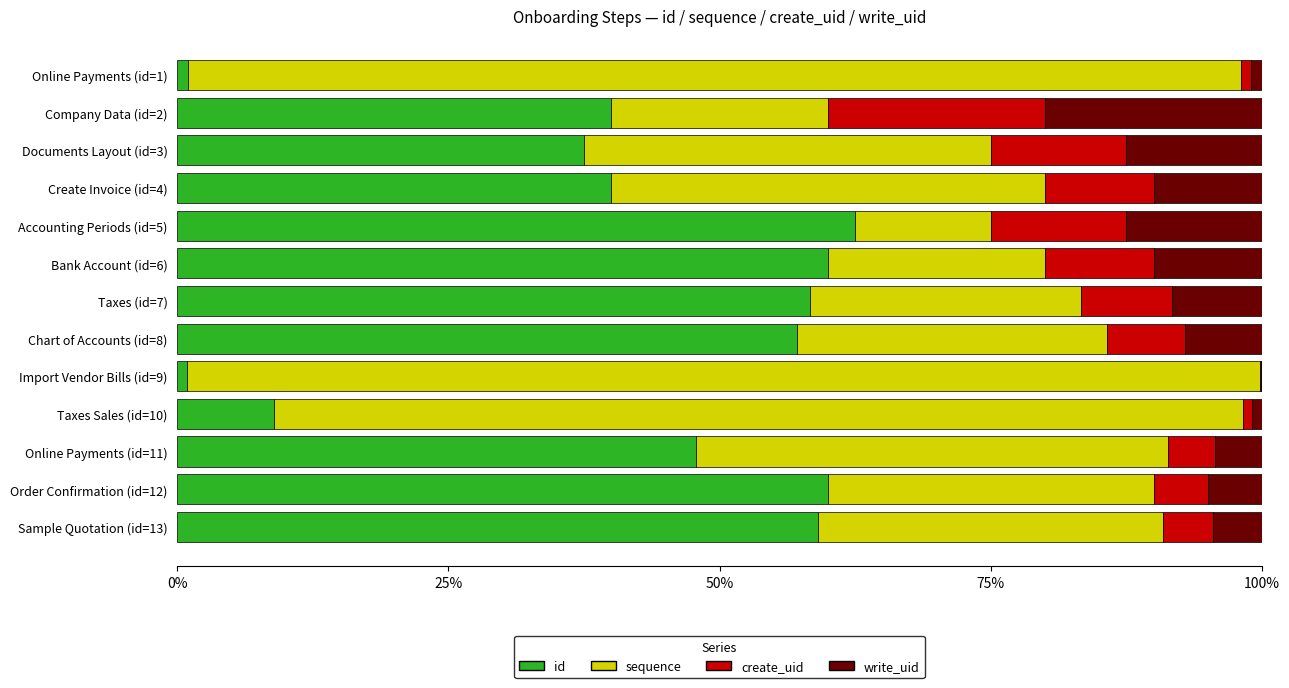

At which label does id reach its peak?

Accounting Periods (id=5)